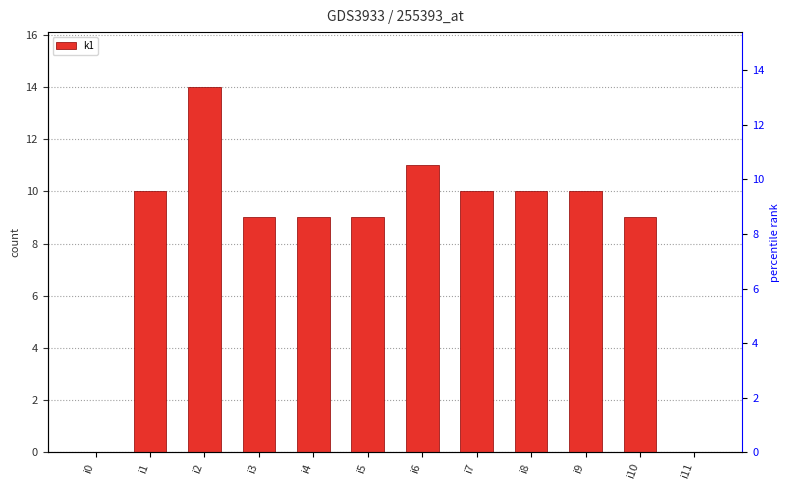

Reading left to right, transcribe all the data shown in this chart.

0	10	14	9	9	9	11	10	10	10	9	0